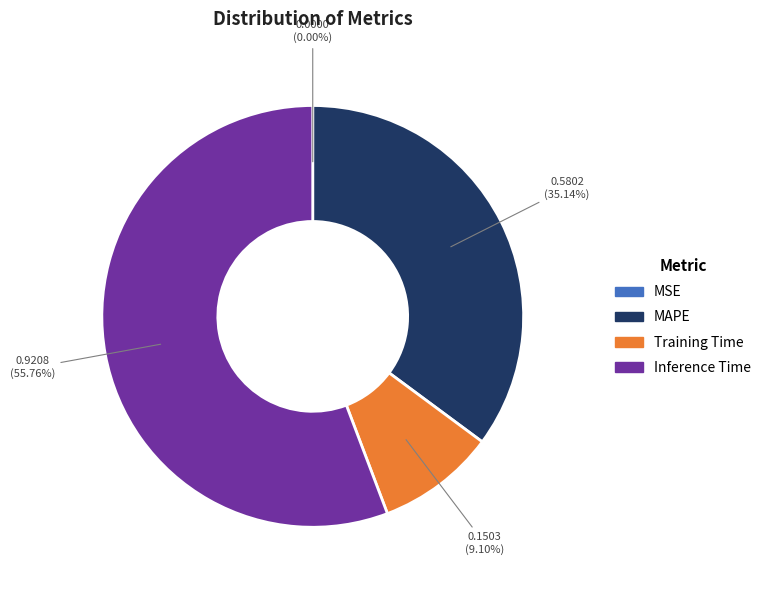

What is the largest slice in the pie chart?

Inference Time